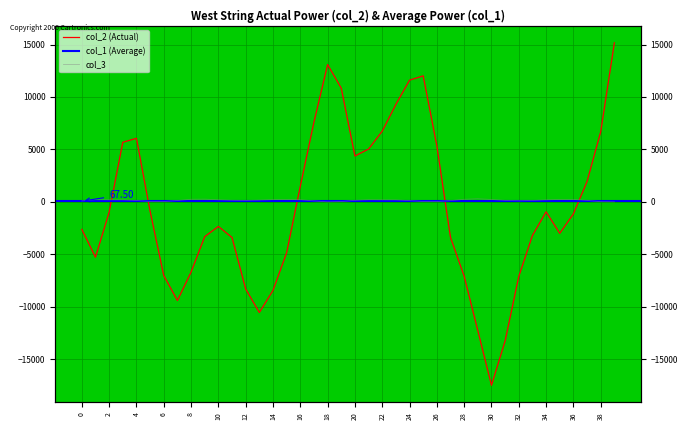

The value of col_3 at 6 is 29. True or false?

True